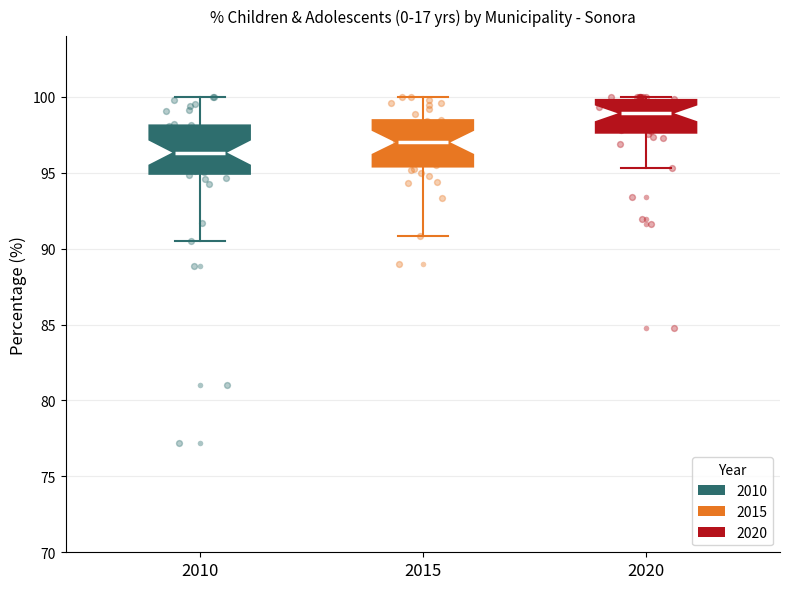

Where is the lower edge of the box at x = 2015 on the y-axis? The values are not printed on the chart, so give them approximately, as read against the axis.

95.5